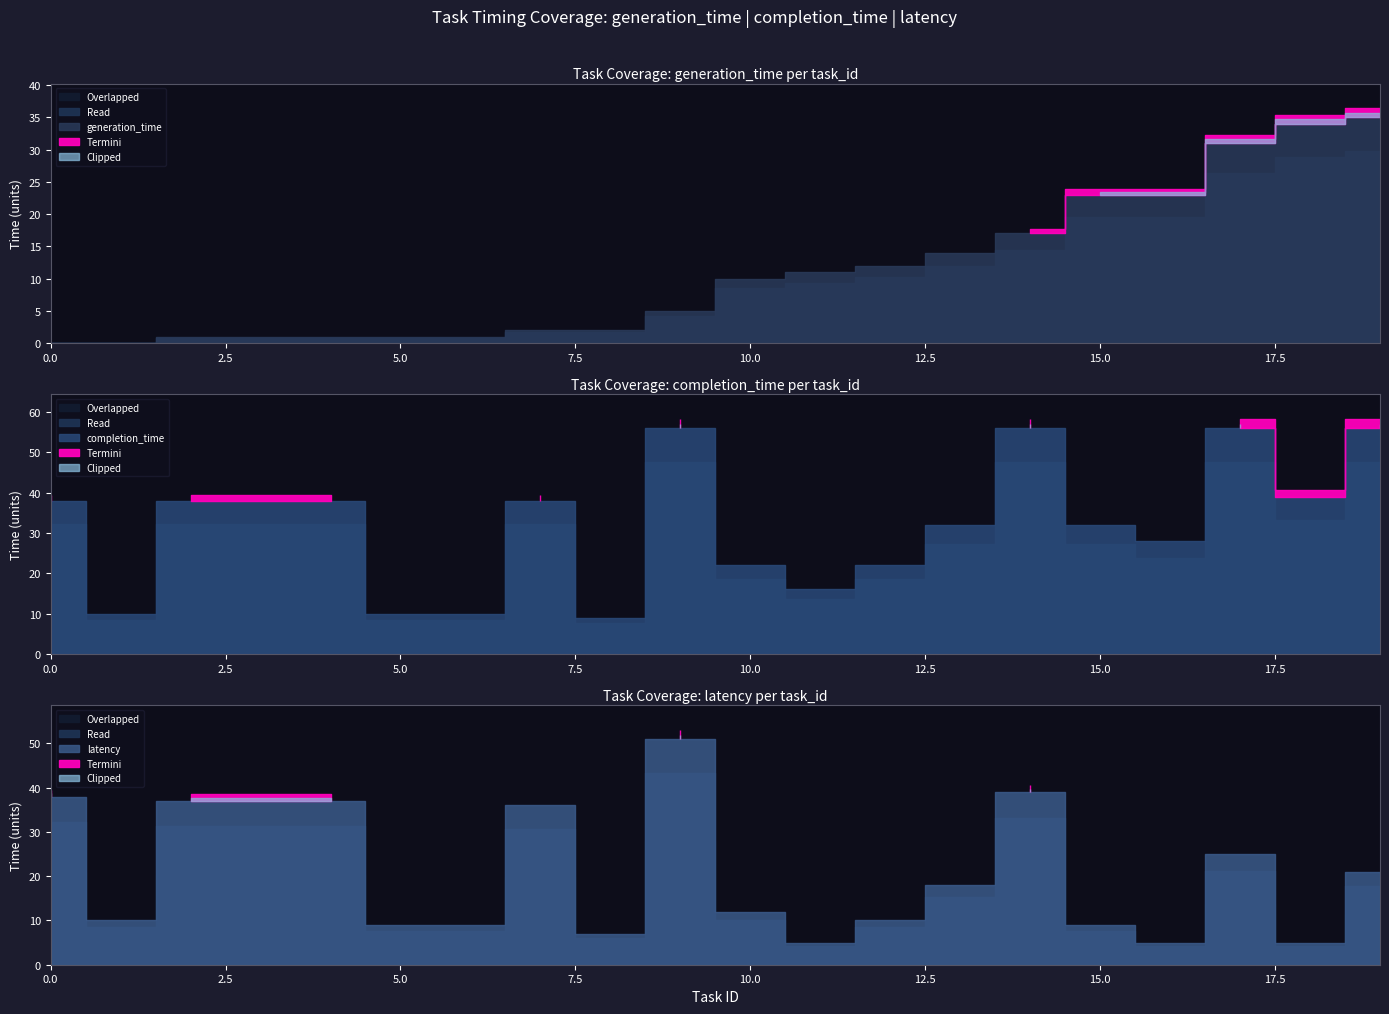

Which series has the widest spread of values?

completion_time